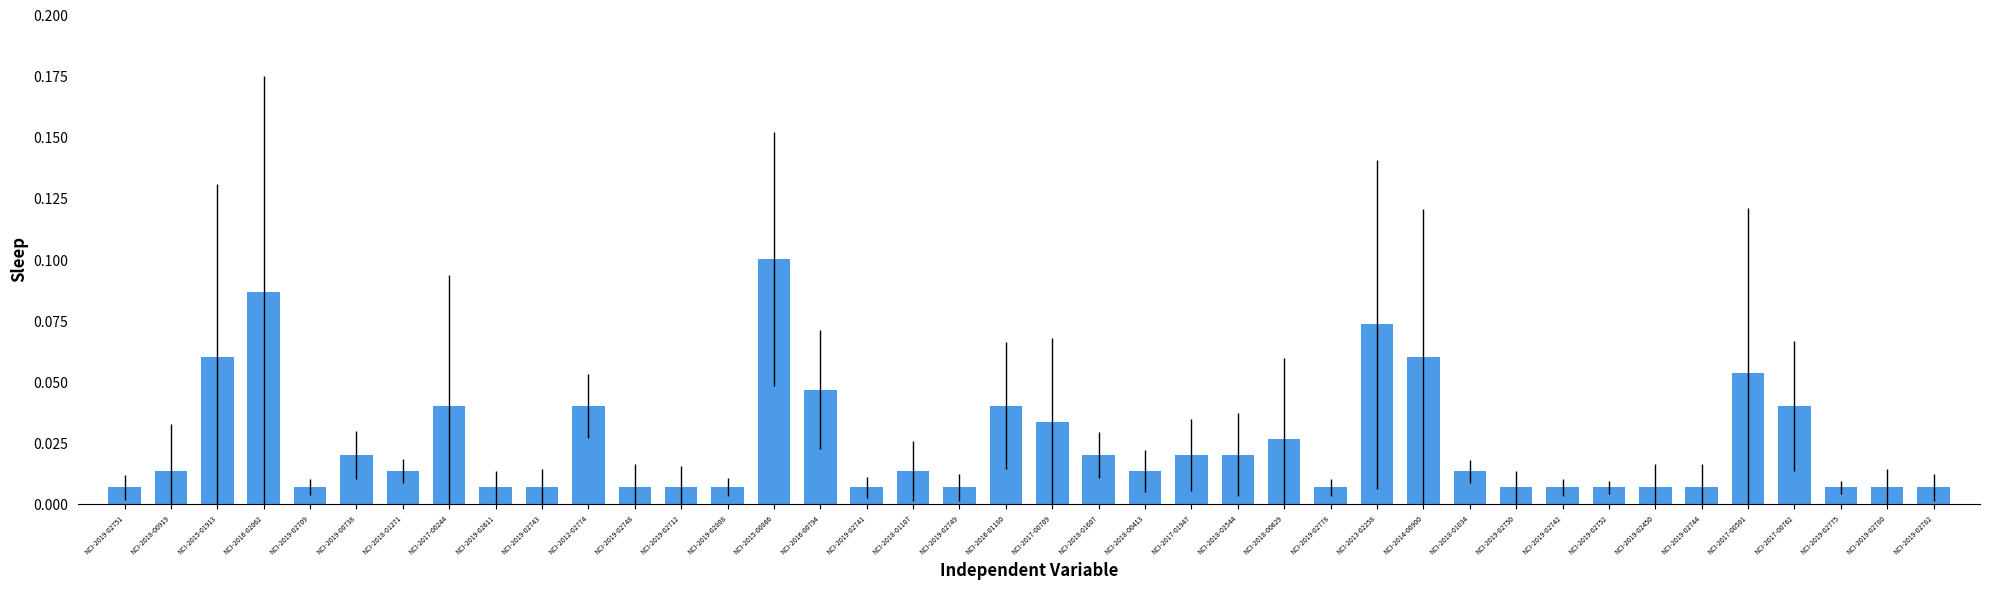

Which label corresponds to the largest value in the chart?

NCI-2015-00866